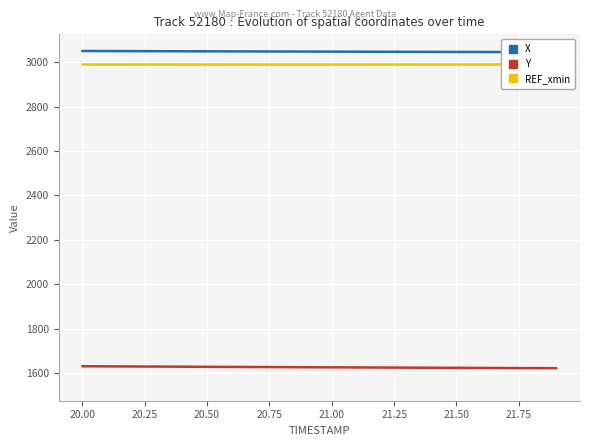

What is the value of the X point at the 2nd from the left?

3050.2